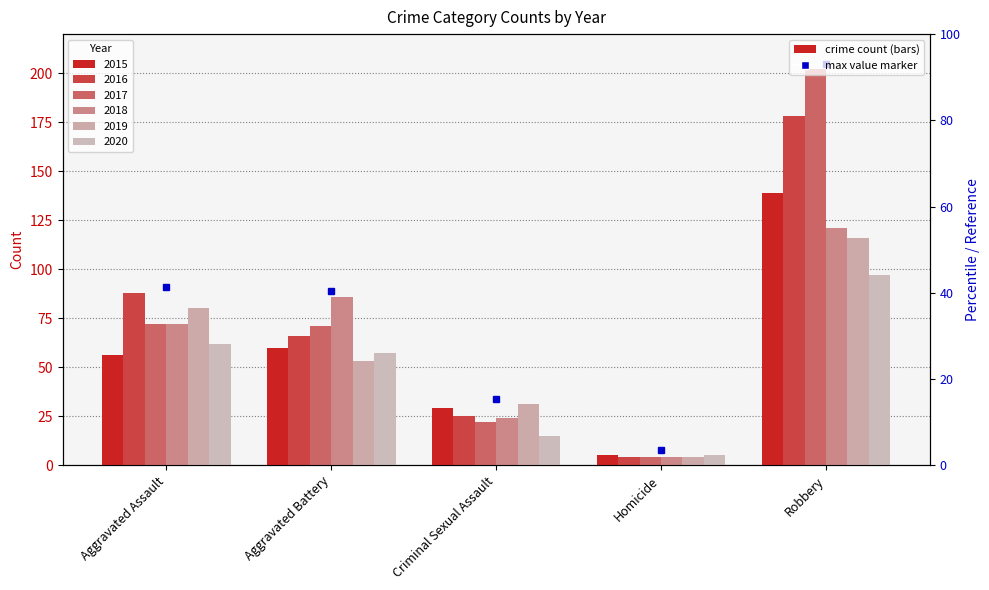

Which category has the highest value in the 2018 series?

Robbery